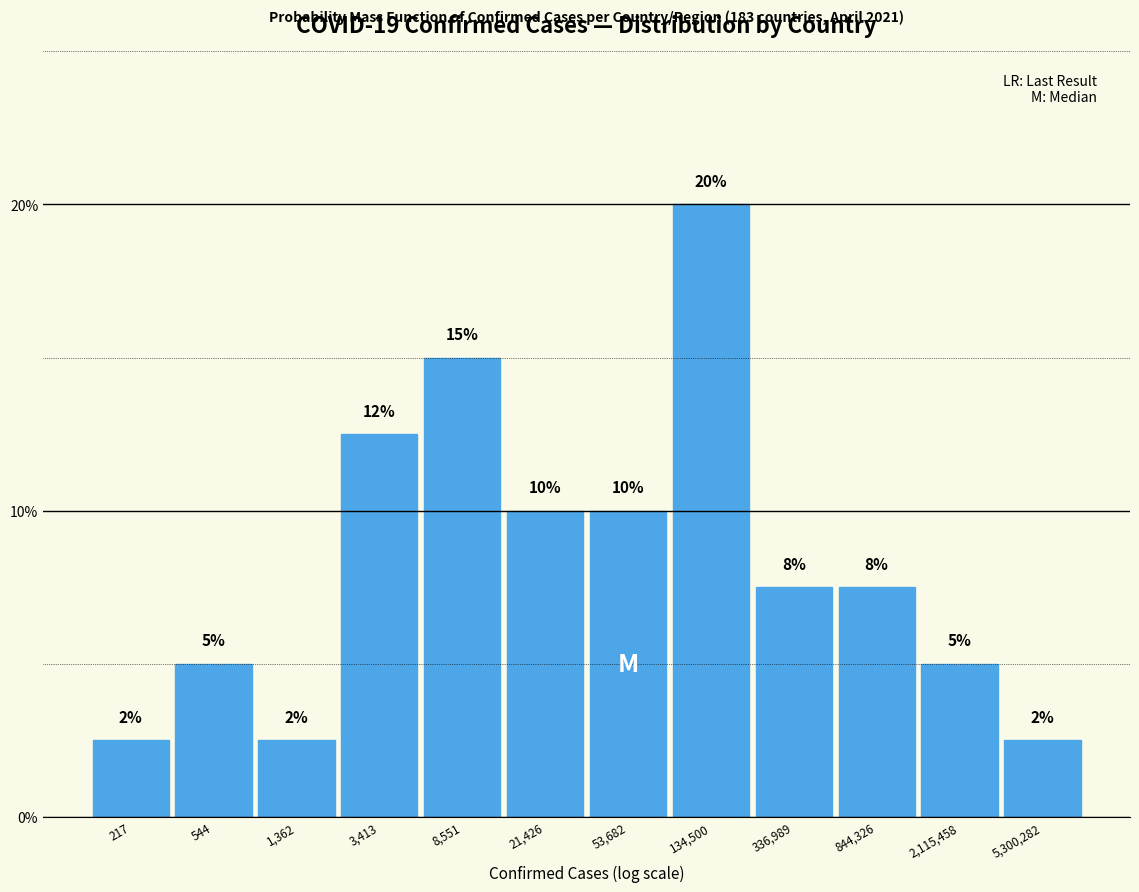

What is the greatest value displayed?

20.0